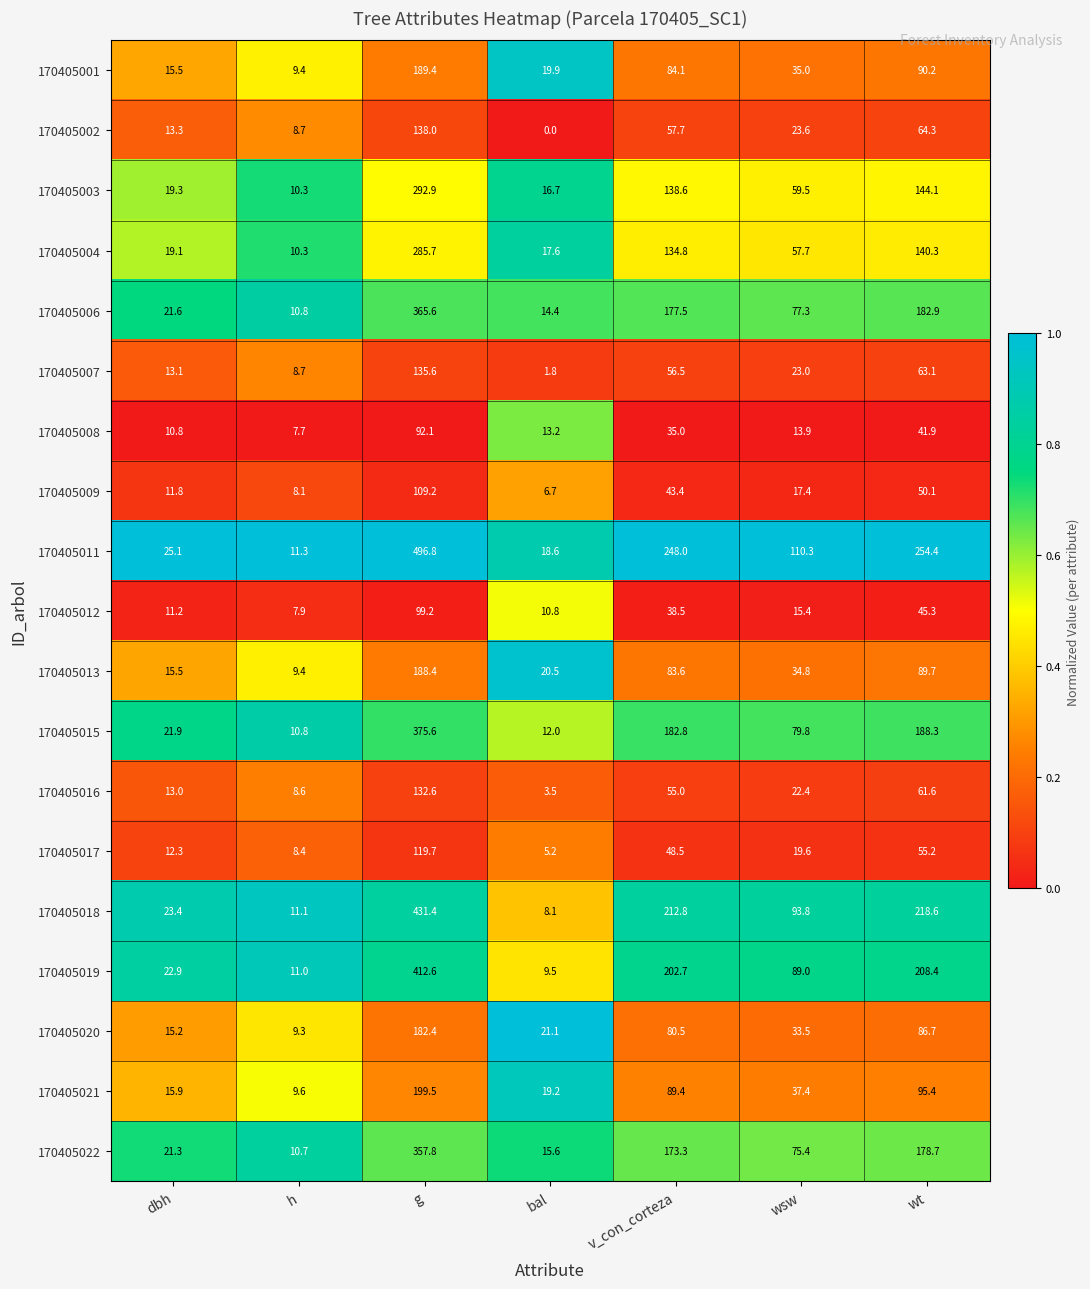

Rank the series by their maximum value, from lowest to highest.

170405008, 170405012, 170405009, 170405017, 170405016, 170405007, 170405002, 170405020, 170405013, 170405001, 170405021, 170405004, 170405003, 170405022, 170405006, 170405015, 170405019, 170405018, 170405011